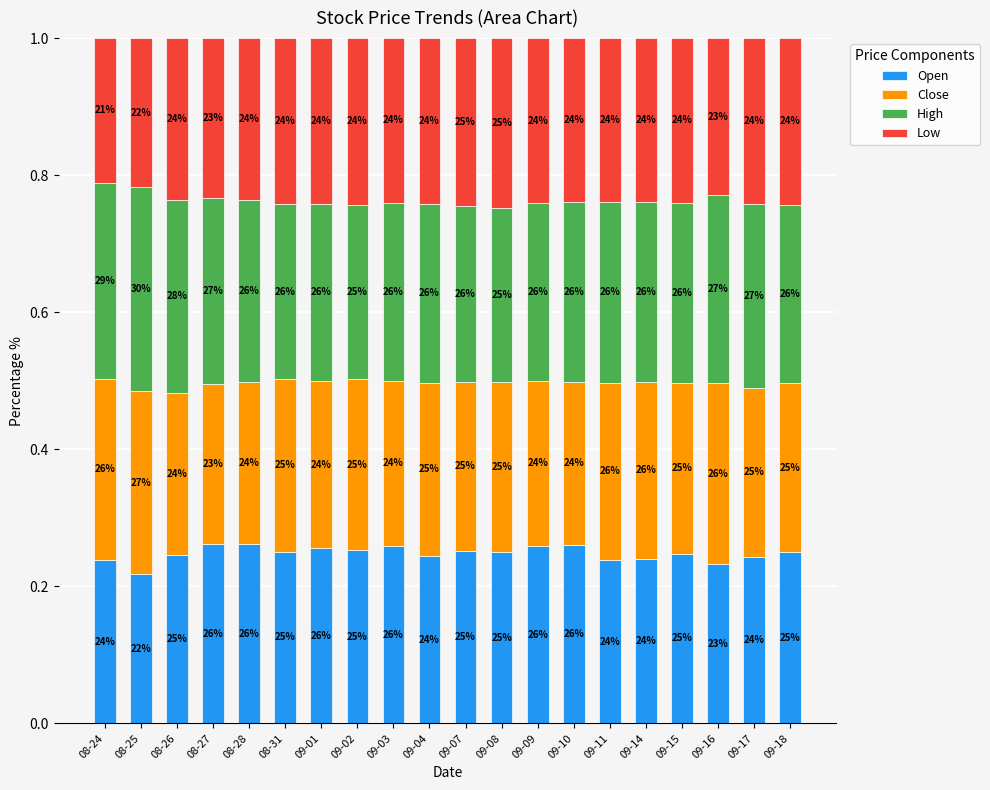

Which series has the largest range (max minus min)?

Open